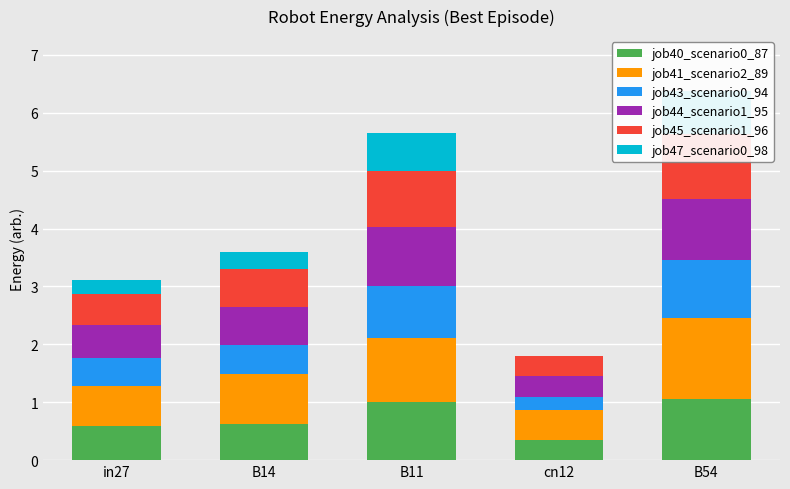

Reading right to left, transcribe all the data shown in this chart.

job40_scenario0_87: B54=1.1	cn12=0.3	B11=1.0	B14=0.6	in27=0.6
job41_scenario2_89: B54=1.4	cn12=0.5	B11=1.1	B14=0.9	in27=0.7
job43_scenario0_94: B54=1.0	cn12=0.2	B11=0.9	B14=0.5	in27=0.5
job44_scenario1_95: B54=1.1	cn12=0.4	B11=1.0	B14=0.7	in27=0.6
job45_scenario1_96: B54=1.1	cn12=0.3	B11=1.0	B14=0.6	in27=0.5
job47_scenario0_98: B54=0.7	cn12=0.0	B11=0.7	B14=0.3	in27=0.2